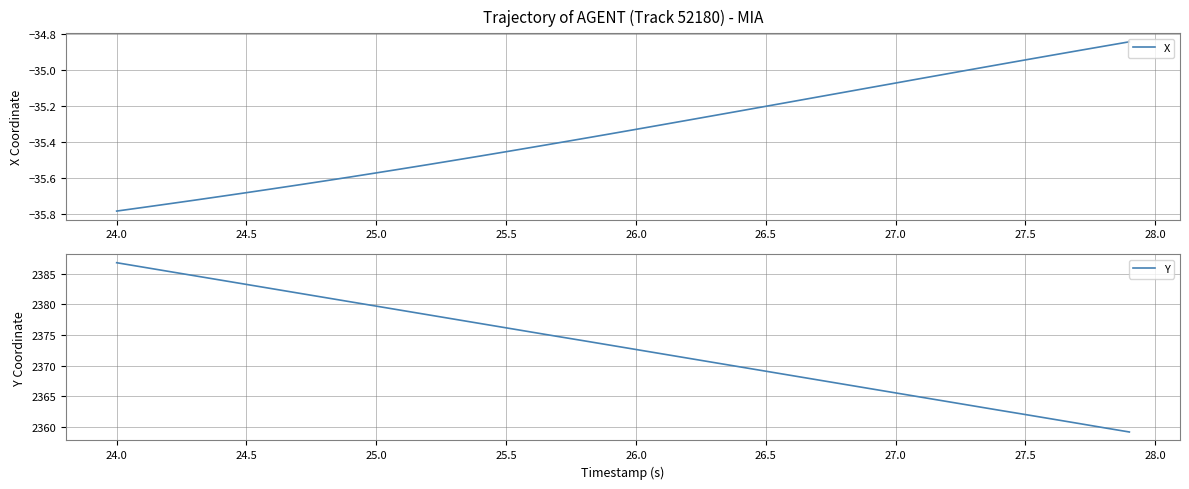

True or false: Y and X cross at least once.

False